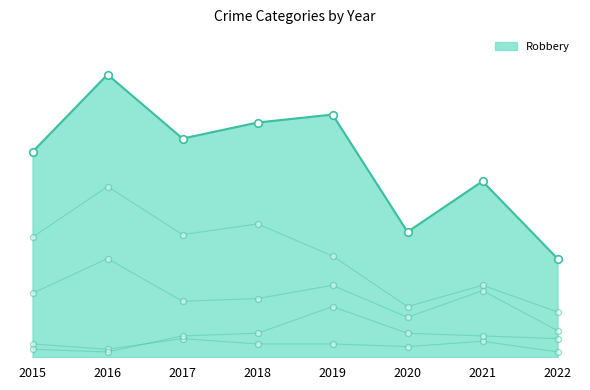

At how many categories does at least one series exceed 105?

1